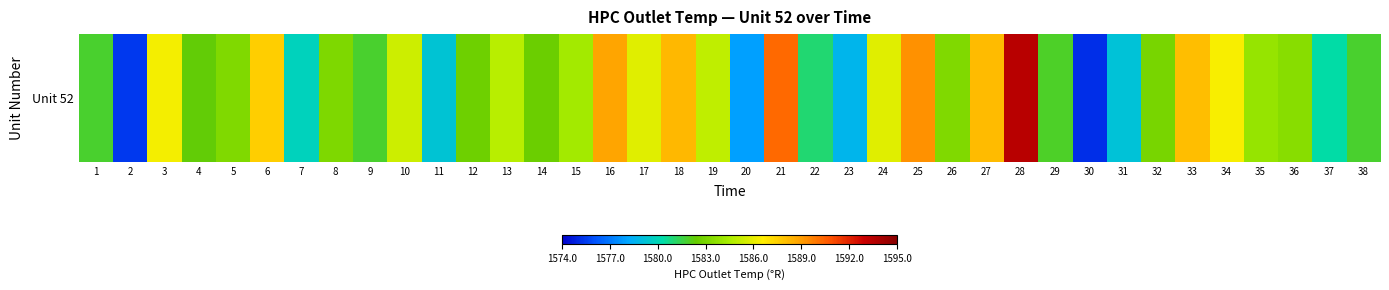

What is the sum of all values?

60179.8